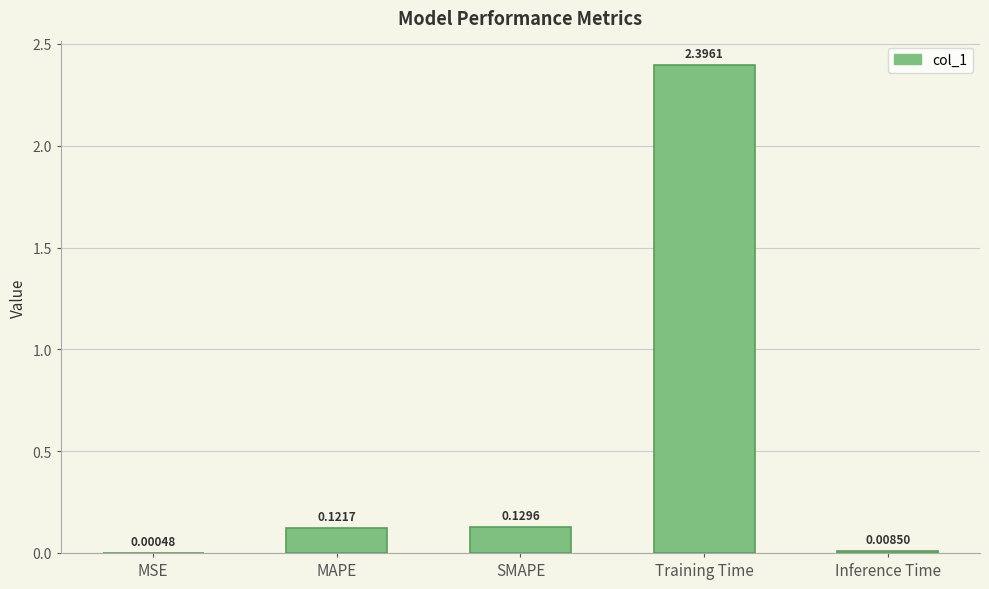

Are the bars horizontal?

No